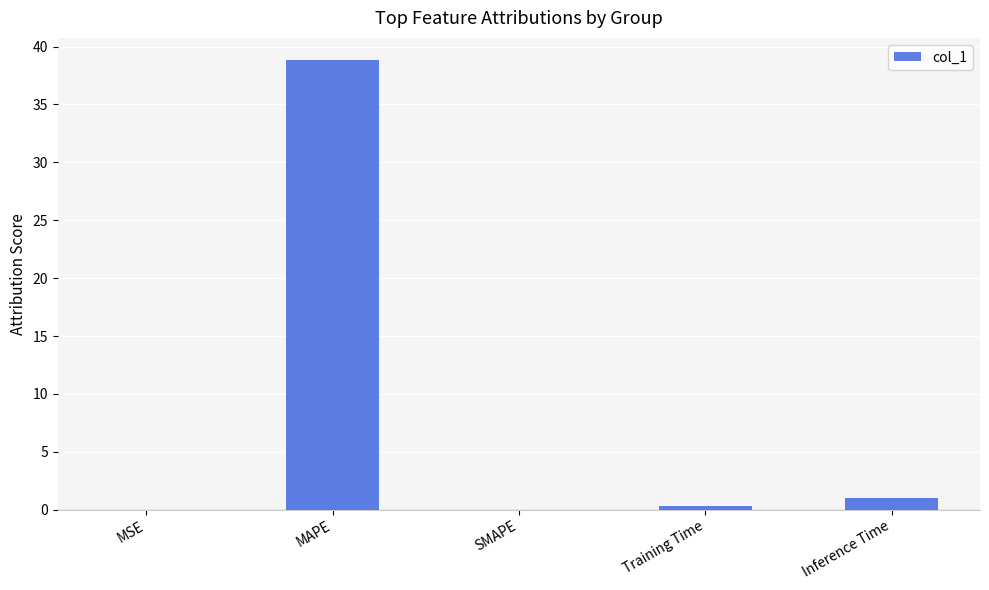

The value at MAPE is 65.3. True or false?

False